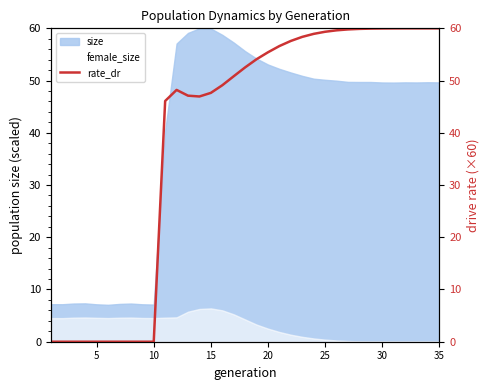

How many positive values are there?

25